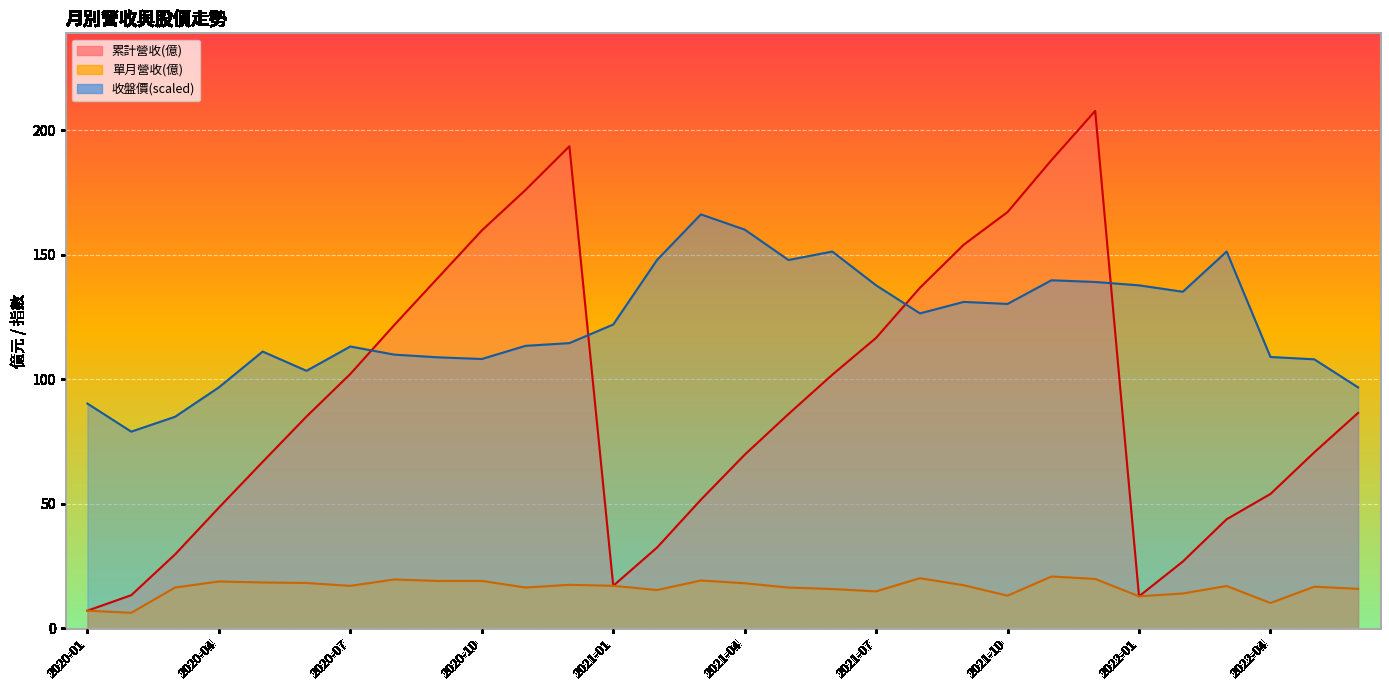

Which category has the highest value in the 單月營收(億) series?

2021-11